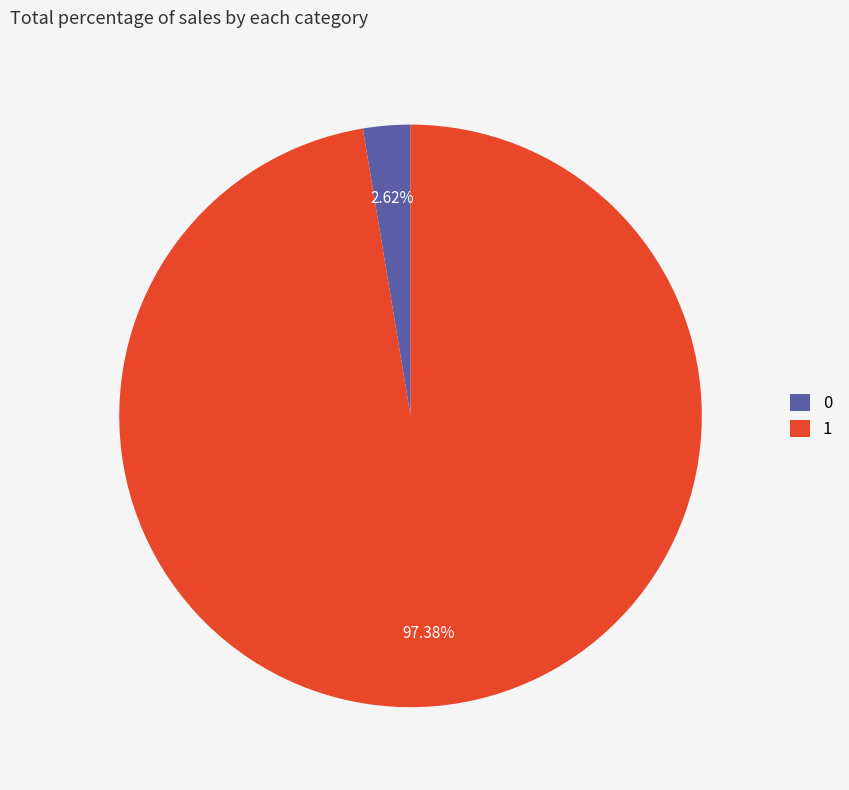

What is the ratio of the value at 1 to the value at 0?

37.2